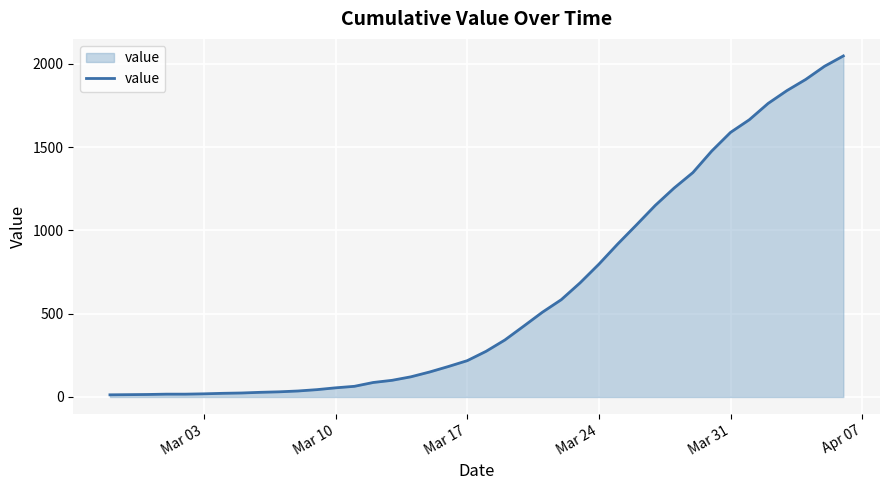

What is the greatest value displayed?

2047